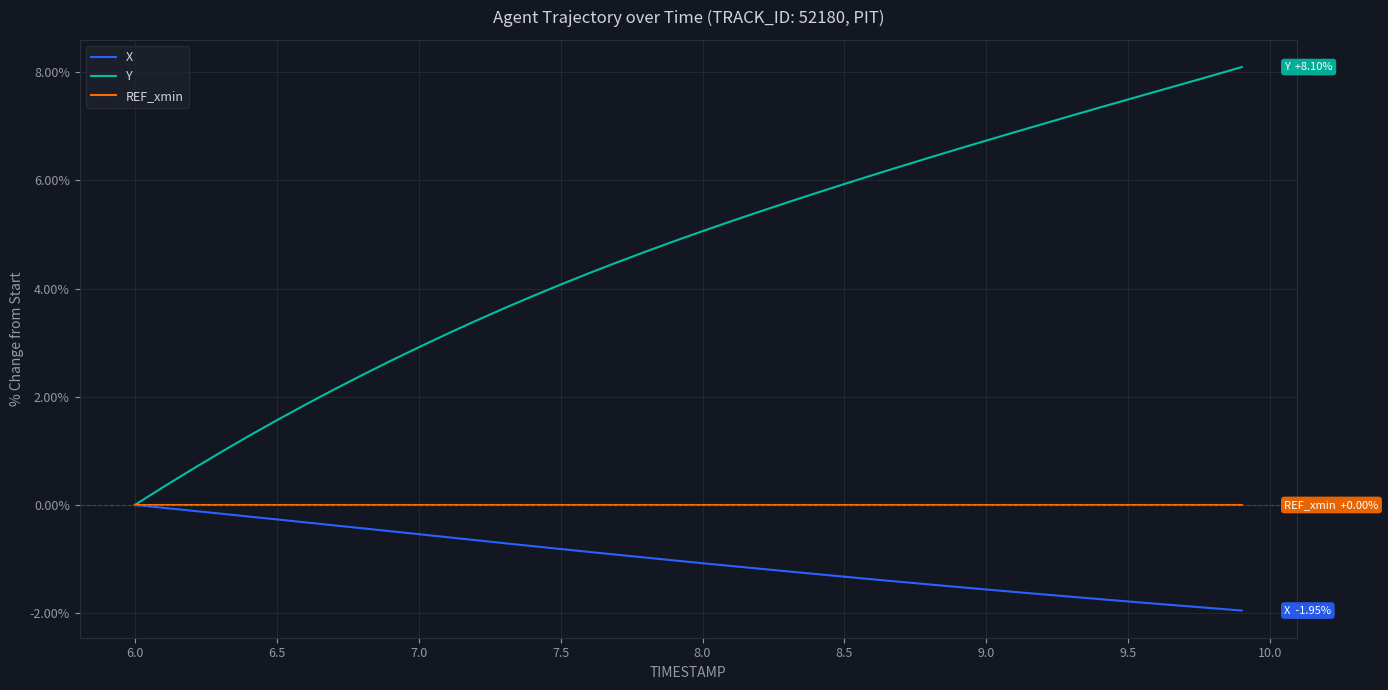

Does the chart display data point markers on the line(s)?

No